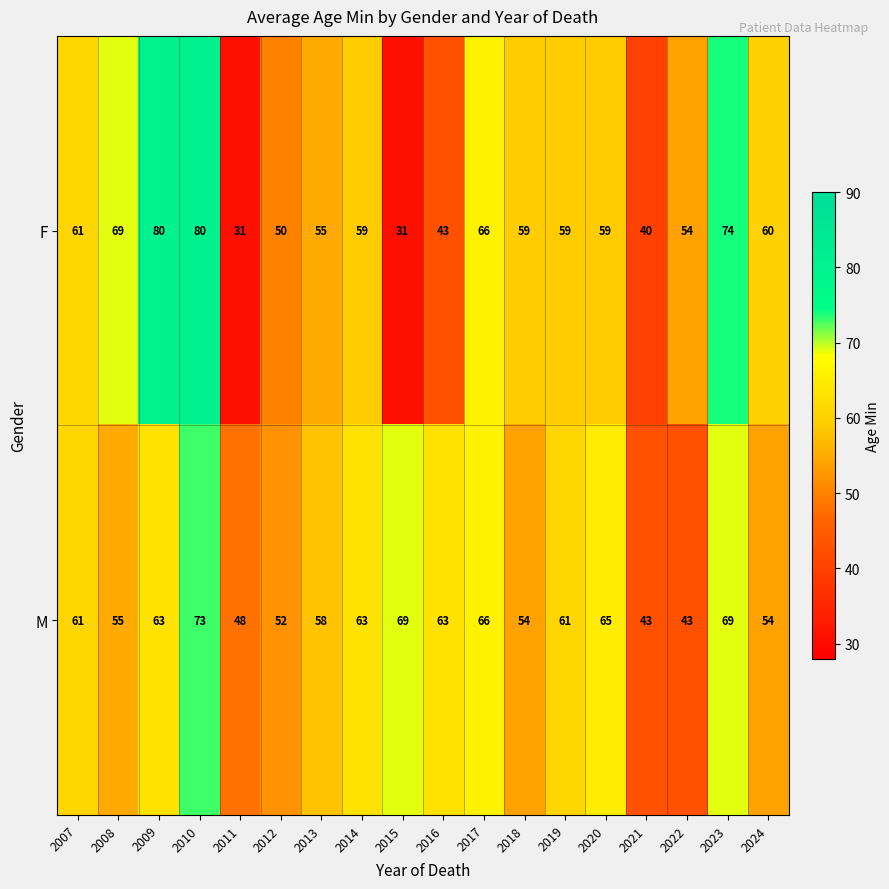

At how many categories does at least one series exceed 73?

3